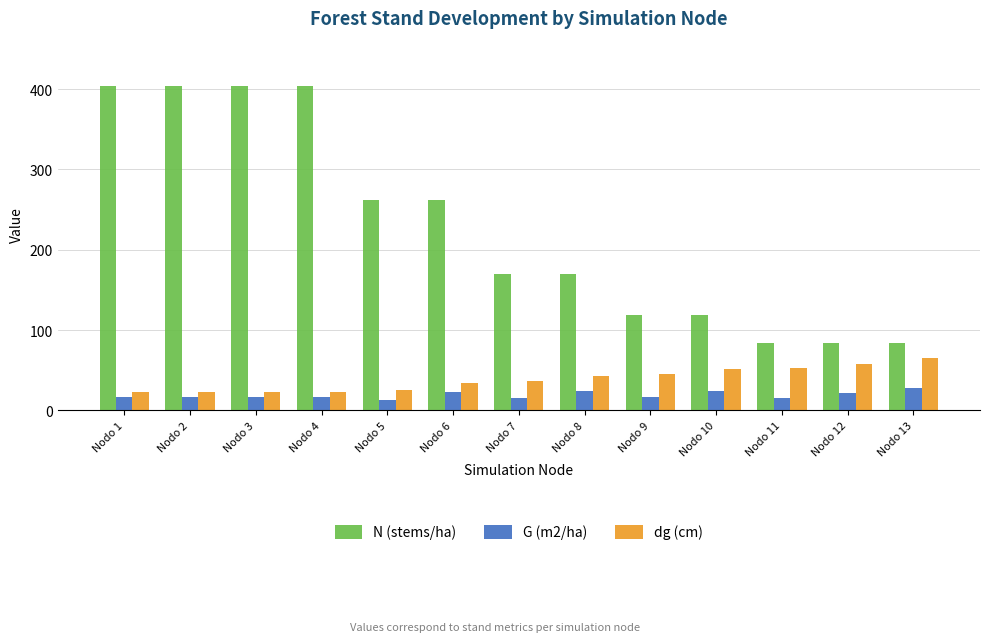

Which series has the widest spread of values?

N (stems/ha)